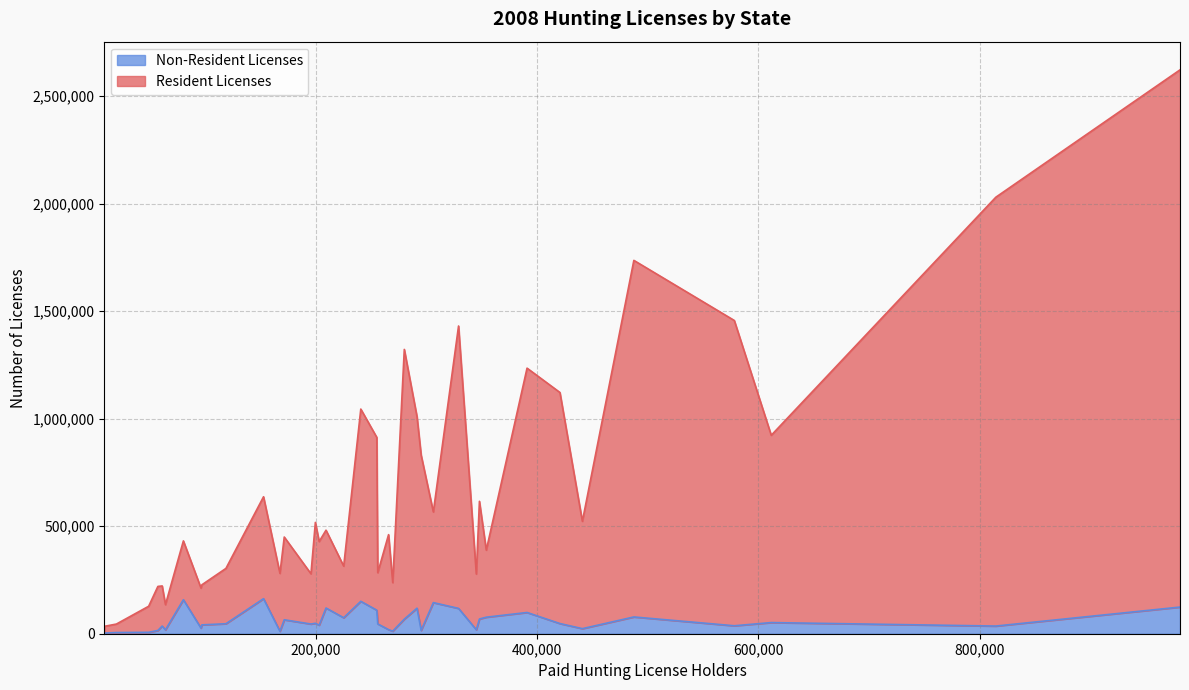

Is it true that Resident Licenses equals 225656 at LA?

True